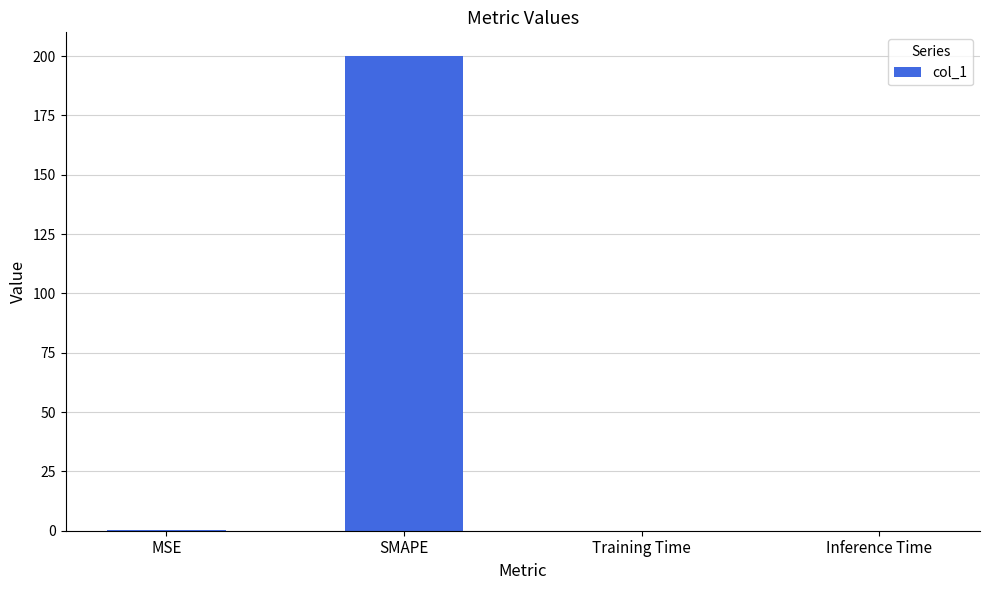

Which category has the highest value across all series?

SMAPE